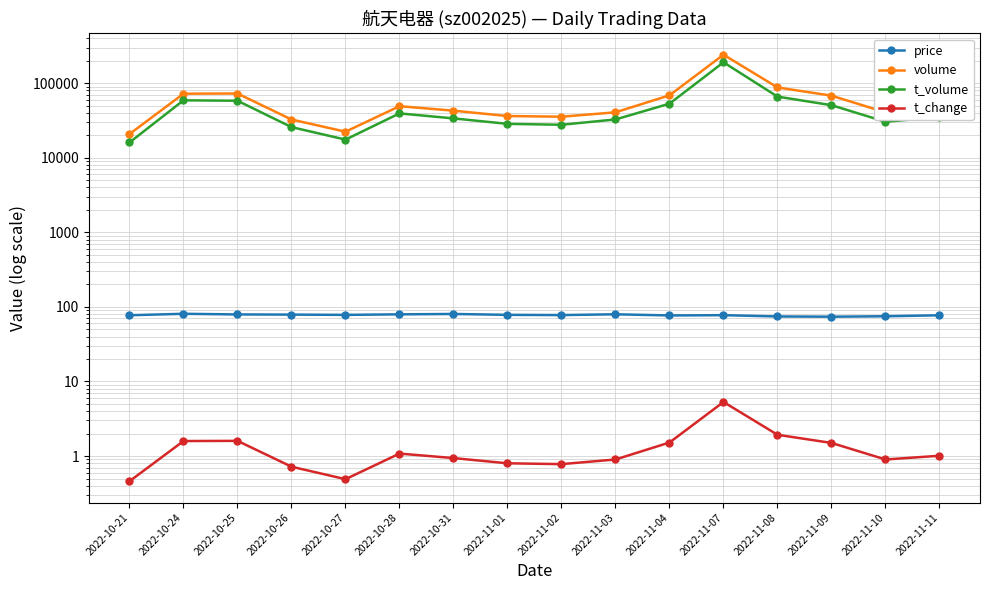

True or false: price and t_volume cross at least once.

False